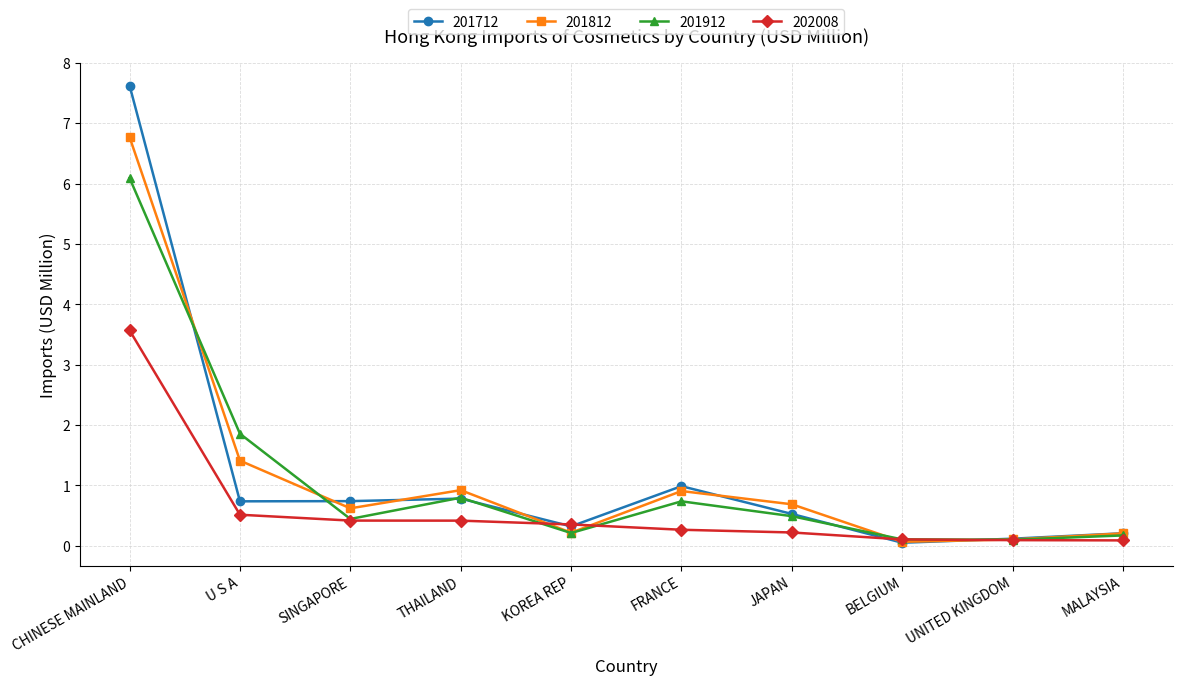

What are all the series names shown in the legend?

201712, 201812, 201912, 202008